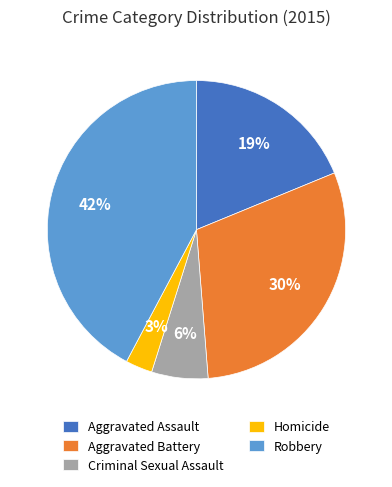

Which slice is the largest?

Robbery